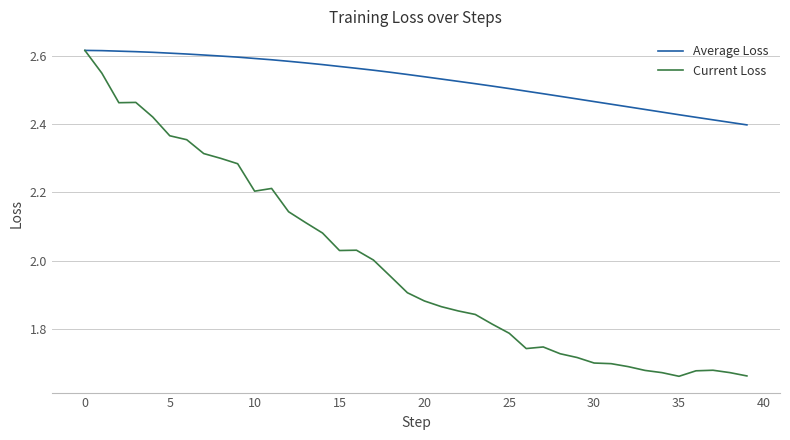

Which series has the widest spread of values?

Current Loss